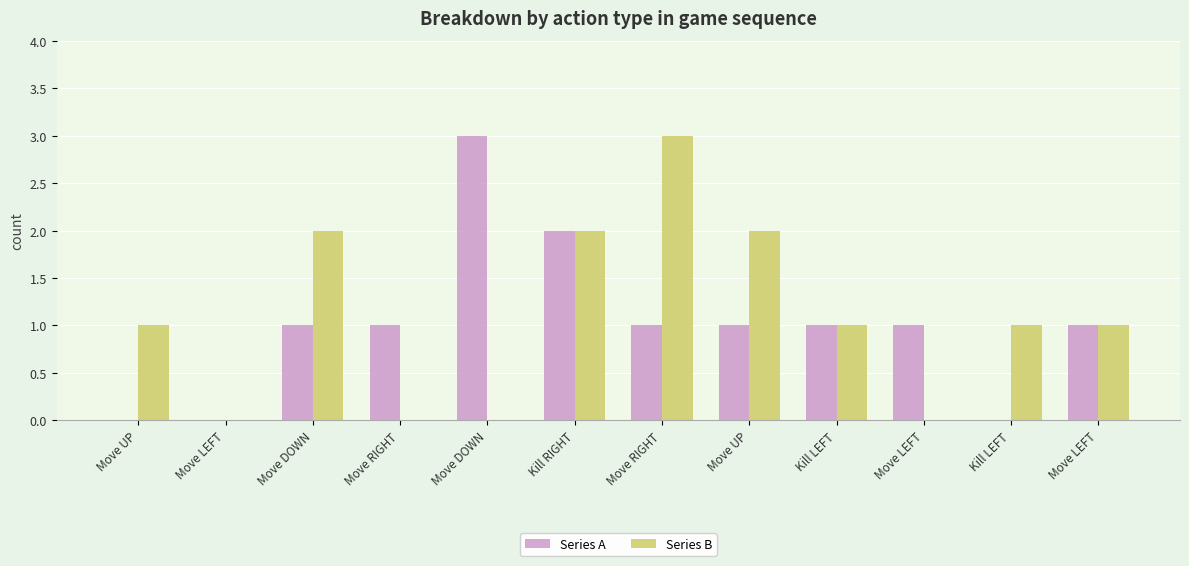

Rank the categories by Series B value from highest to lowest.

Move RIGHT, Move DOWN, Kill RIGHT, Move UP, Move UP, Kill LEFT, Kill LEFT, Move LEFT, Move LEFT, Move RIGHT, Move DOWN, Move LEFT